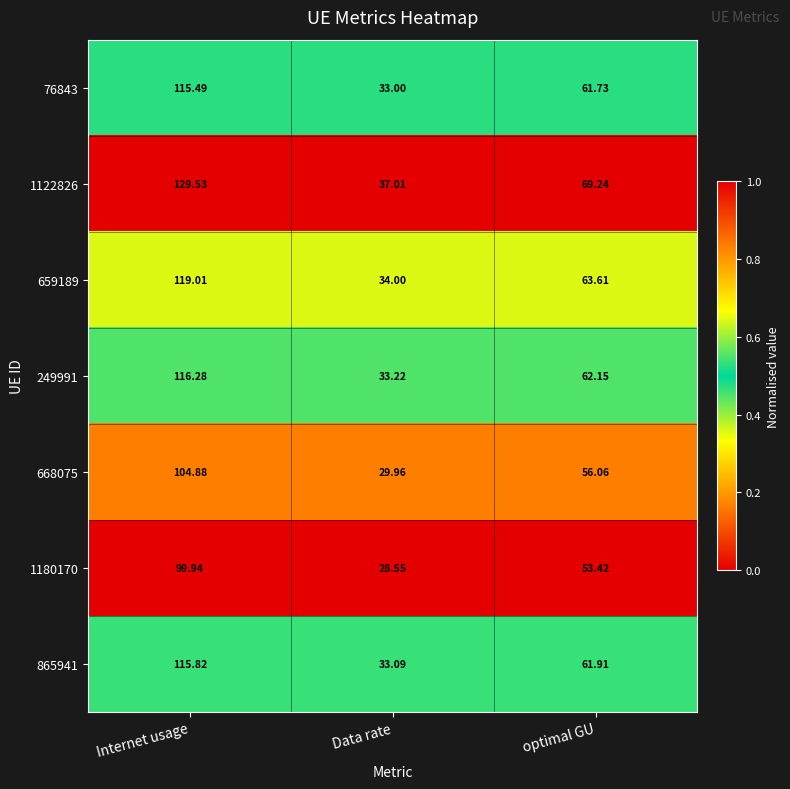

At which label is 668075 closest to 67?

optimal GU